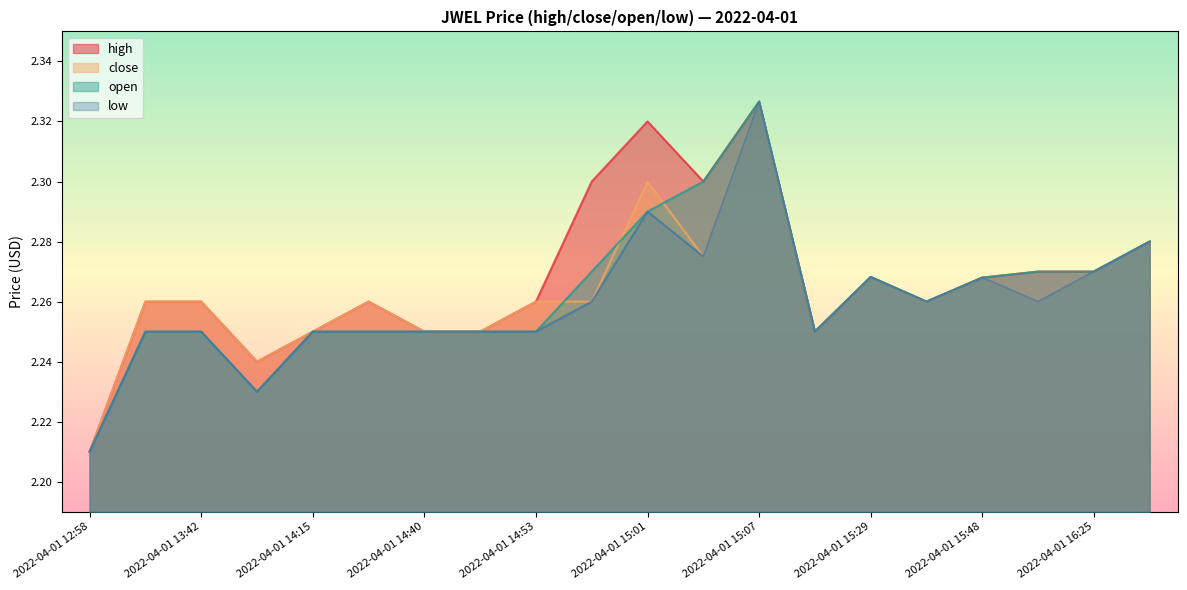

Where is close nearest to the value 2?

2022-04-01 12:58